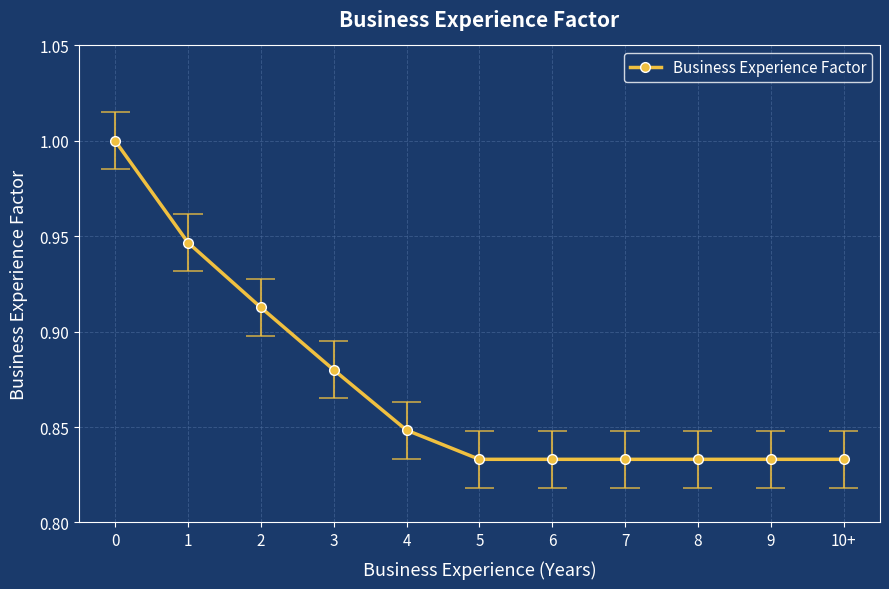

What position from the left is 5?

6